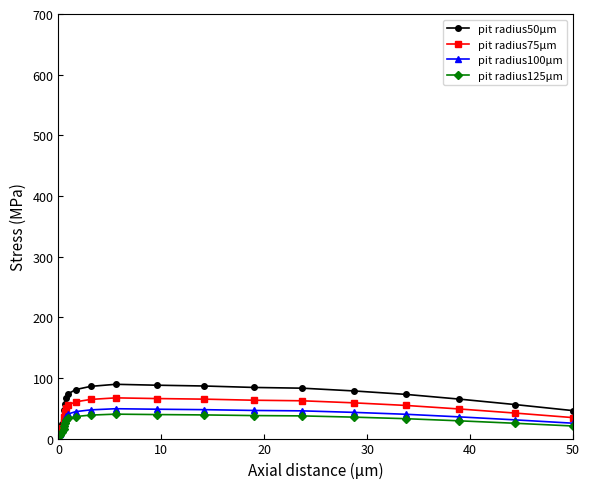

Rank the series by their maximum value, from lowest to highest.

pit radius125μm, pit radius100μm, pit radius75μm, pit radius50μm